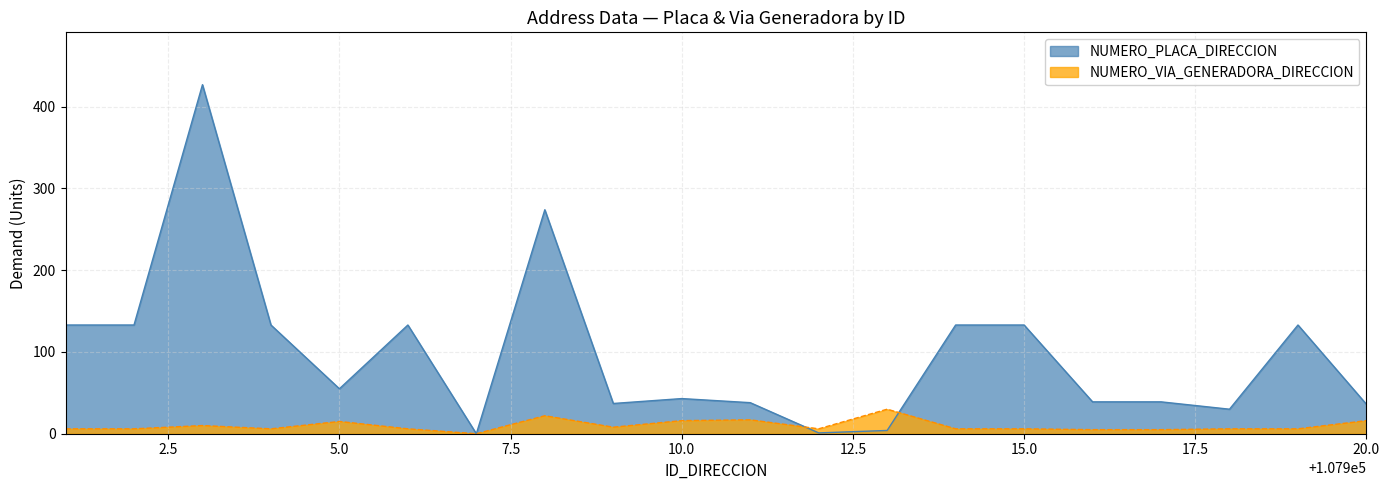

At which label does NUMERO_VIA_GENERADORA_DIRECCION first exceed 6?

107903